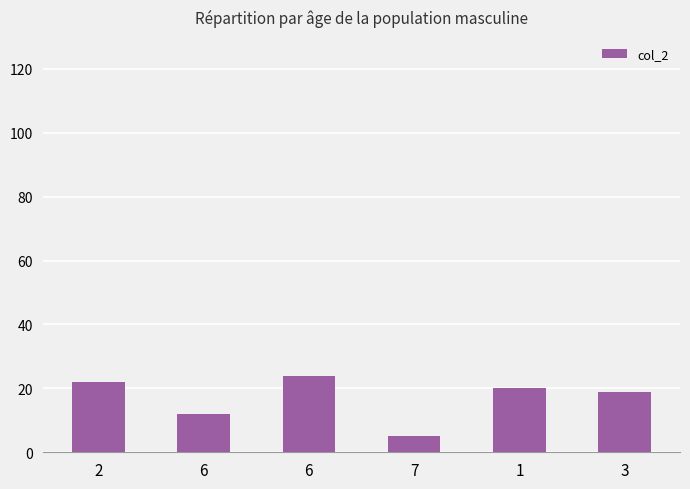

Does the chart contain any negative values?

No